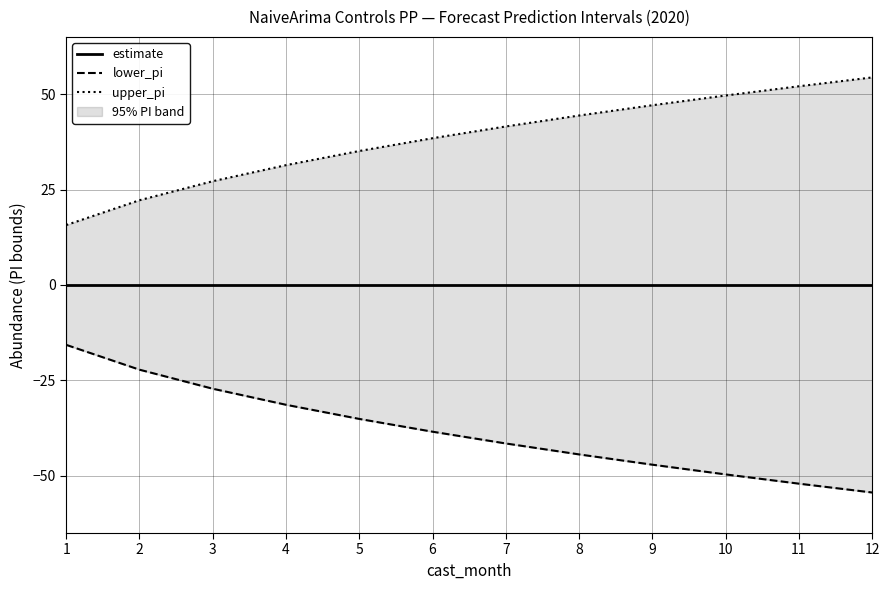

Reading left to right, extract all data points from this chart.

estimate: 1=0.0	2=0.0	3=0.0	4=0.0	5=0.0	6=0.0	7=0.0	8=0.0	9=0.0	10=0.0	11=0.0	12=0.0
lower_pi: 1=-15.7	2=-22.2	3=-27.2	4=-31.4	5=-35.1	6=-38.5	7=-41.5	8=-44.4	9=-47.1	10=-49.6	11=-52.1	12=-54.4
upper_pi: 1=15.7	2=22.2	3=27.2	4=31.4	5=35.1	6=38.5	7=41.5	8=44.4	9=47.1	10=49.6	11=52.1	12=54.4